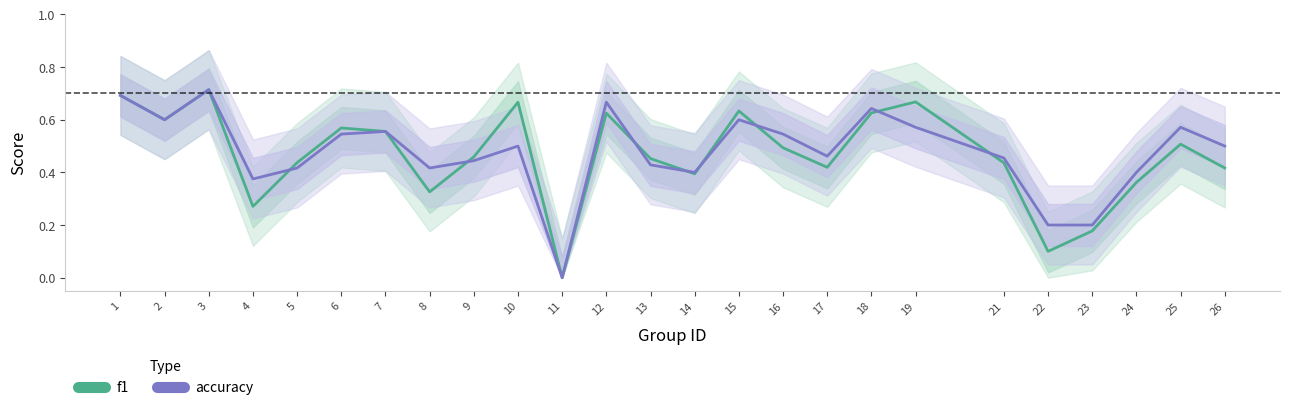

True or false: f1 has a value of 0.9 at 18.

False